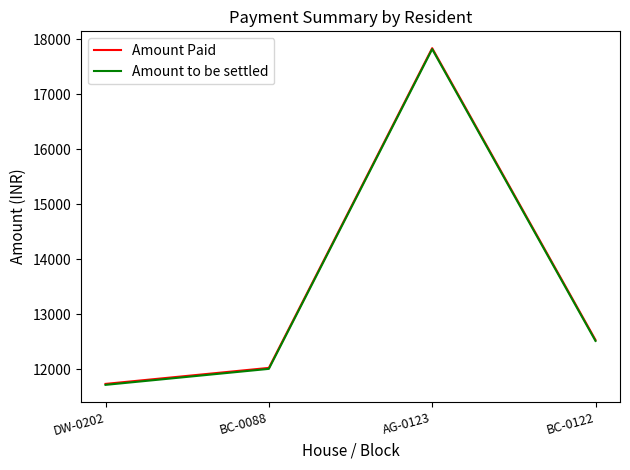

What is the difference between the Amount to be settled values at BC-0088 and BC-0122?

508.0